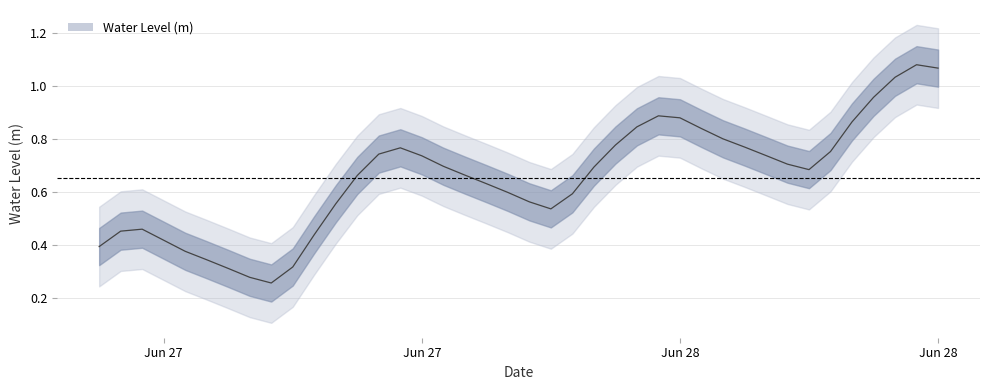

What is the difference between the values at 2024-06-27 13:00:00 and 2024-06-28 14:00:00?

0.3